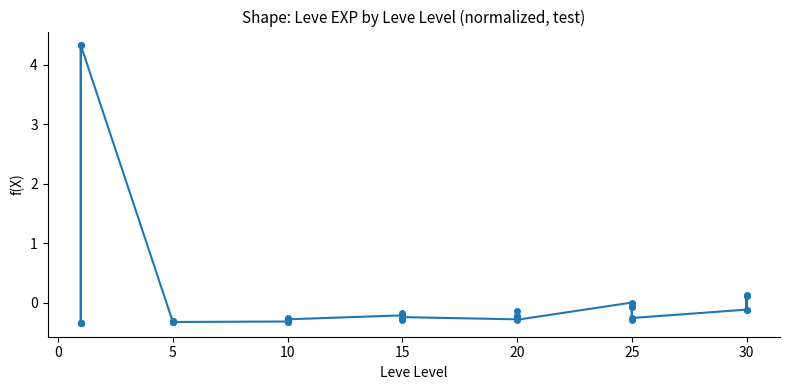

Between 15 and 25, which is larger?

15